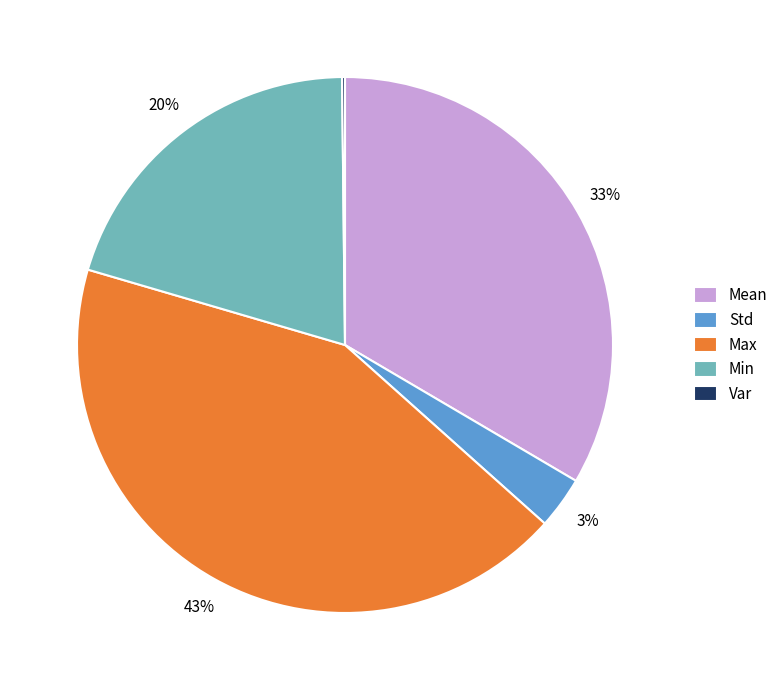

To the nearest percent, what portion does Max represent?

43%